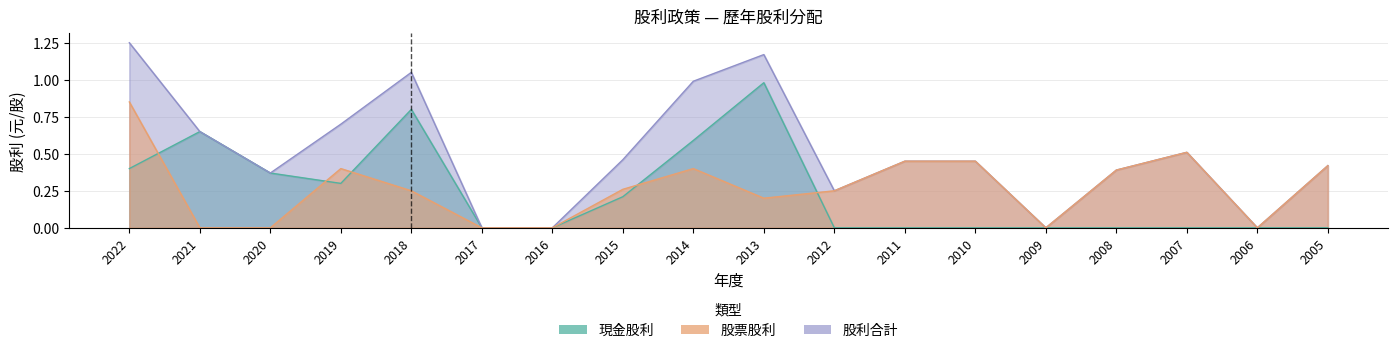

At 2012, list the series in order from largest to smallest.

股票股利, 股利合計, 現金股利